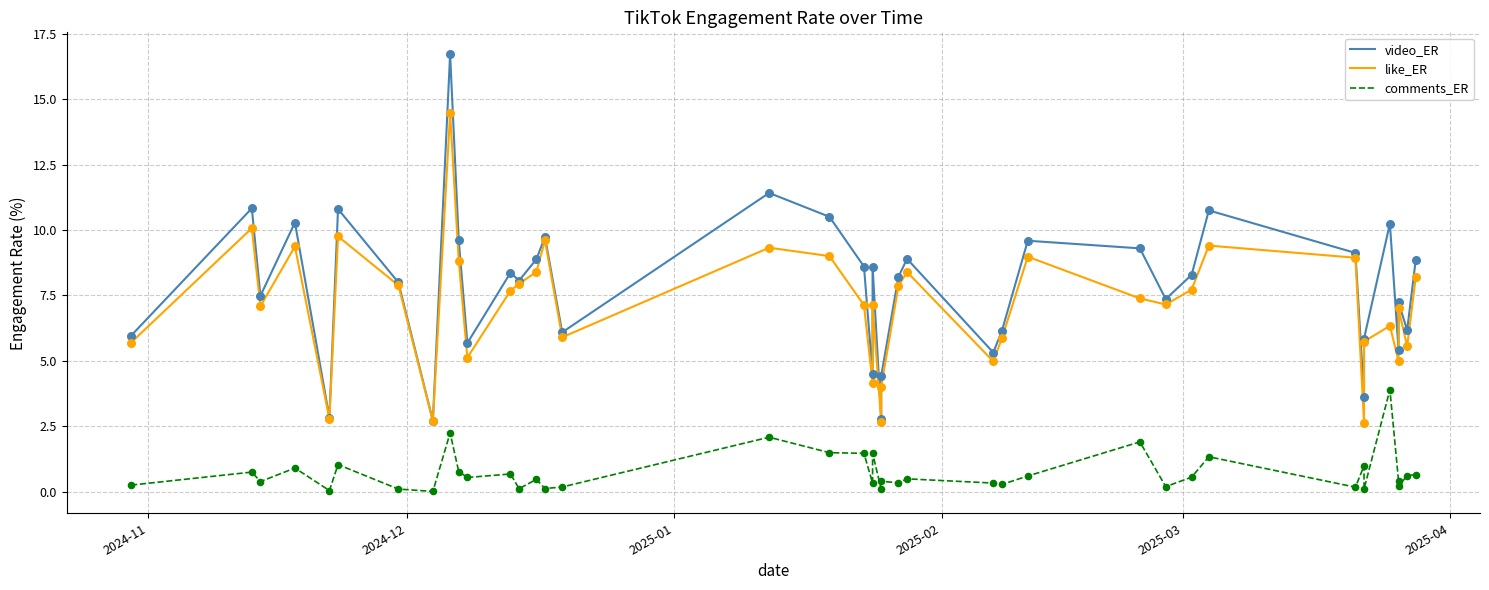

Which series reaches the minimum Y coordinate?

comments_ER